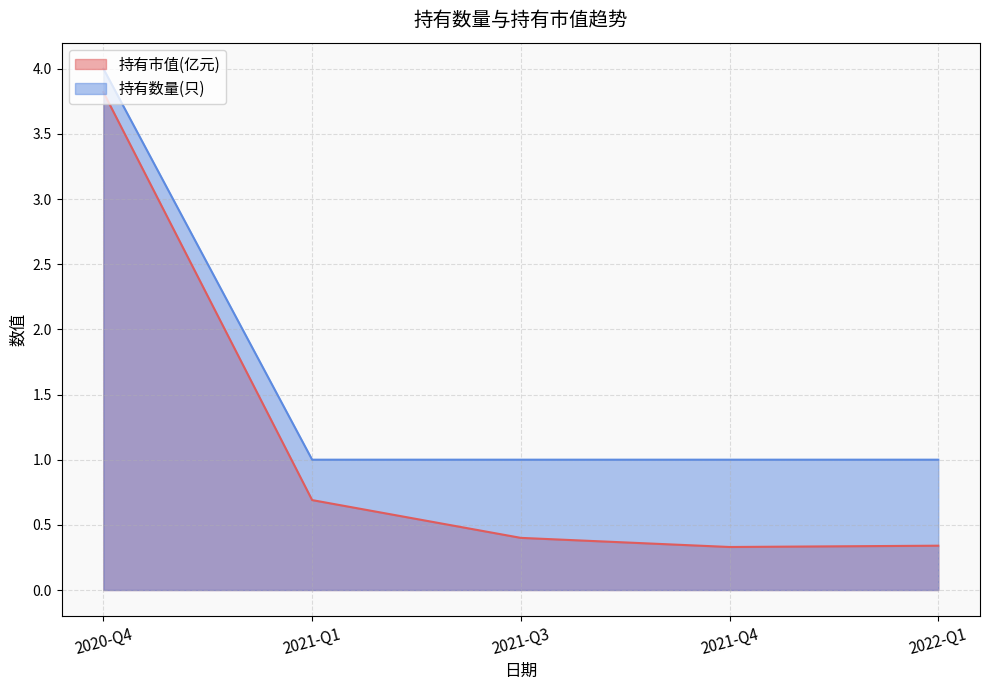

At which label does 持有数量(只) reach its minimum?

2022-Q1